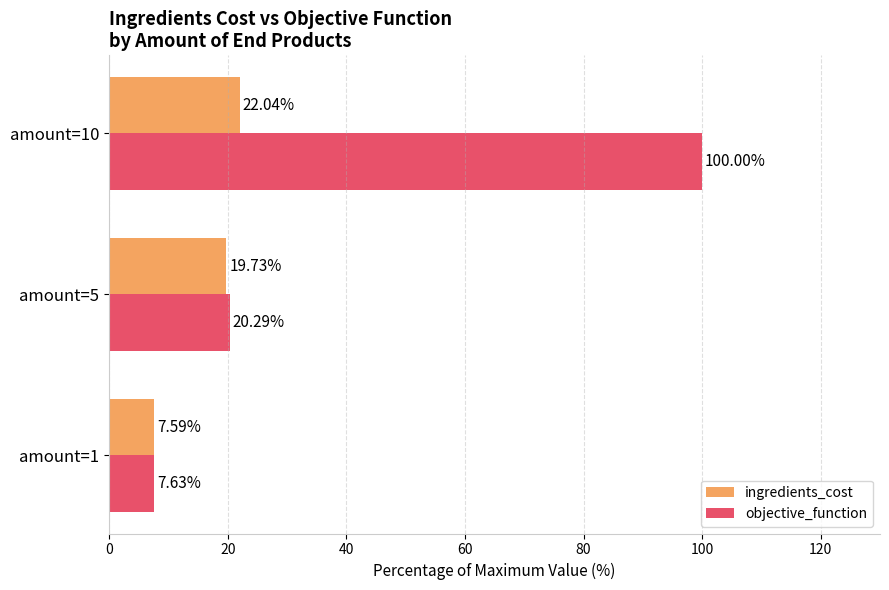

At which label does ingredients_cost reach its peak?

amount=10